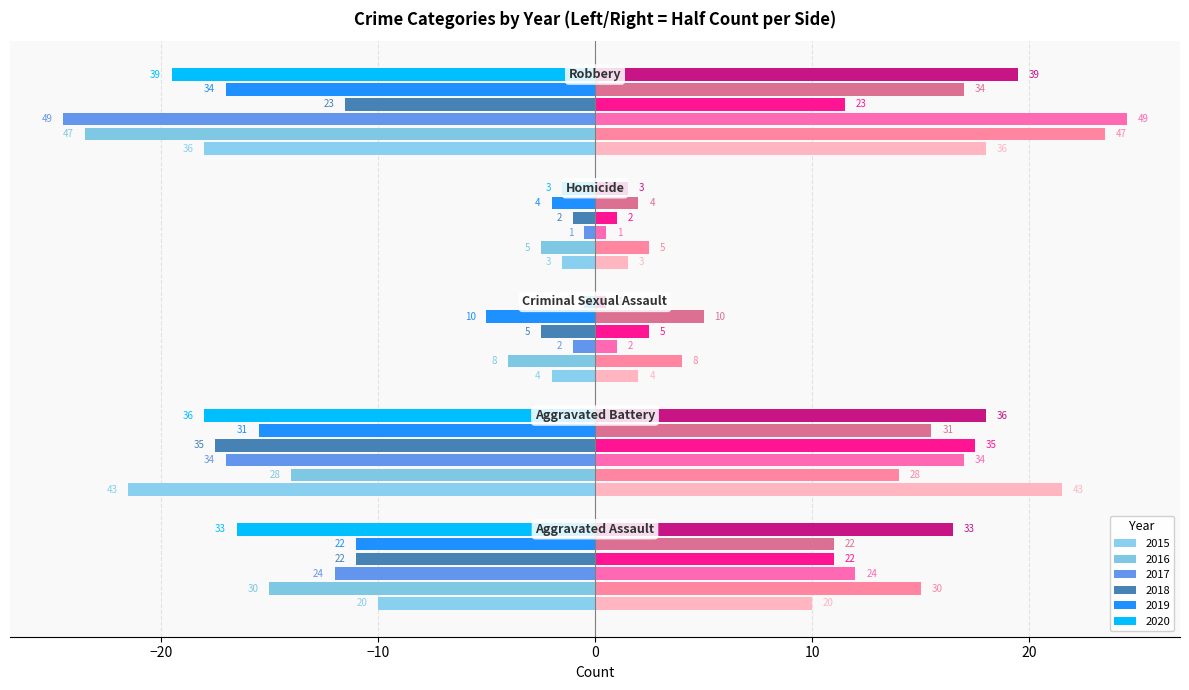

The 2020 series shows -11.6 at Aggravated Battery. True or false?

False